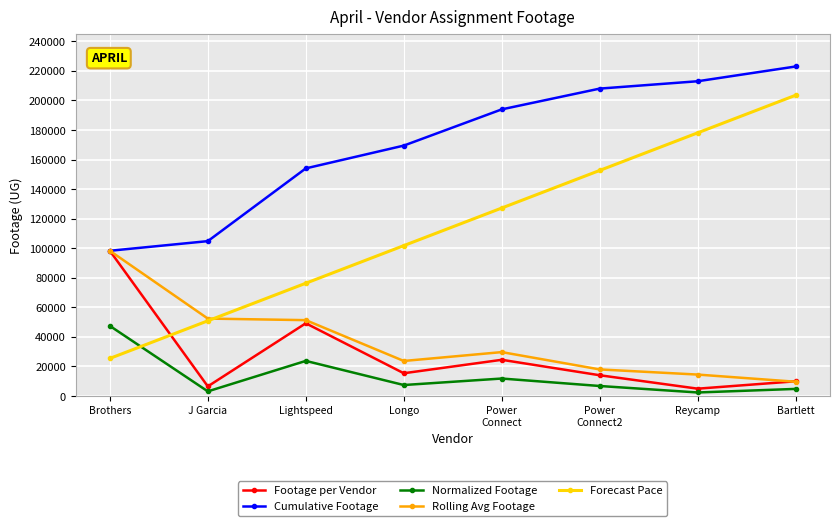

What is the maximum value shown in the chart?

222962.0